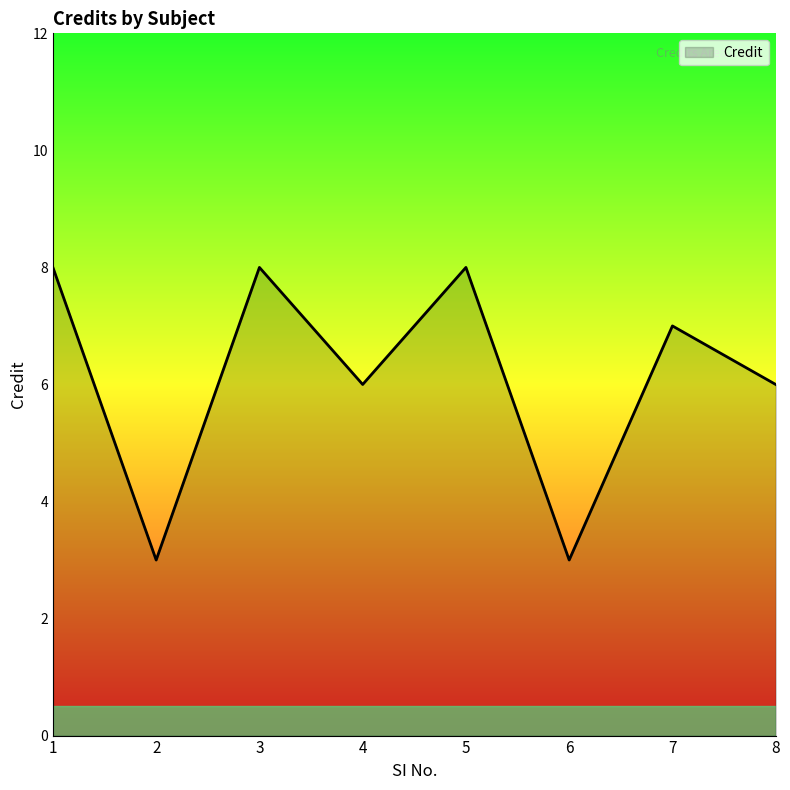

The value at 2 is 4. True or false?

False